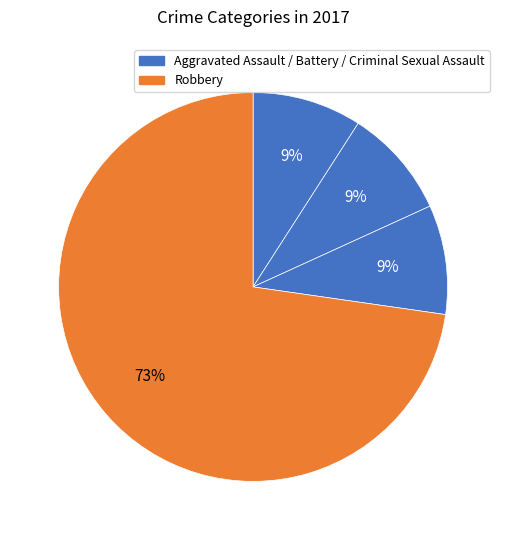

How many segments does this pie chart have?

4